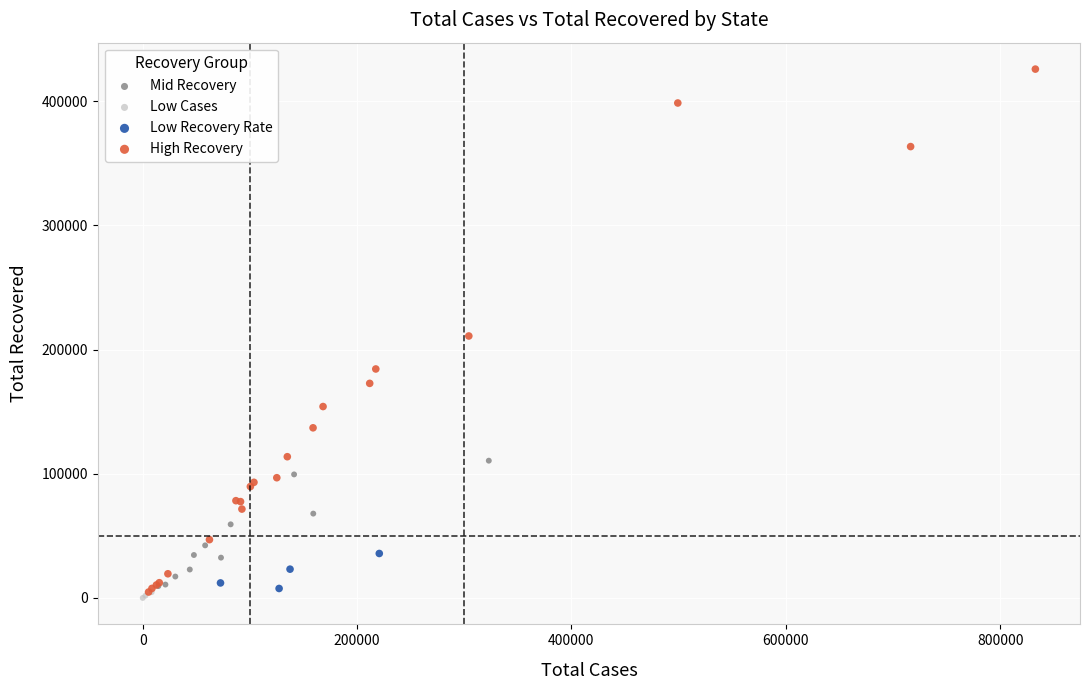

Which series has the widest spread of Y values?

High Recovery